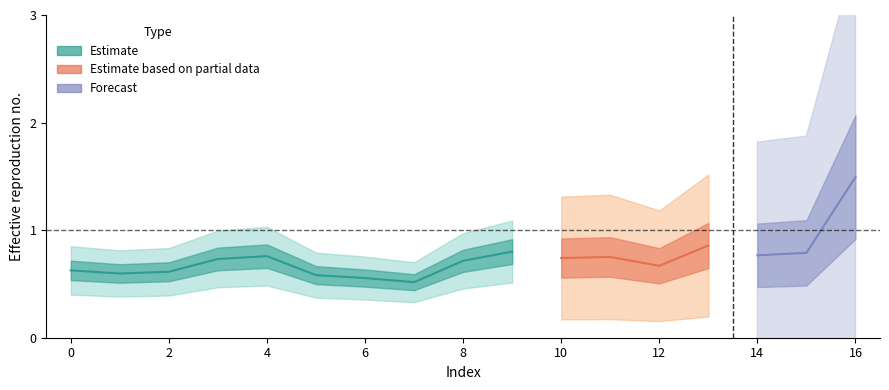

Where is the first local minimum?

1